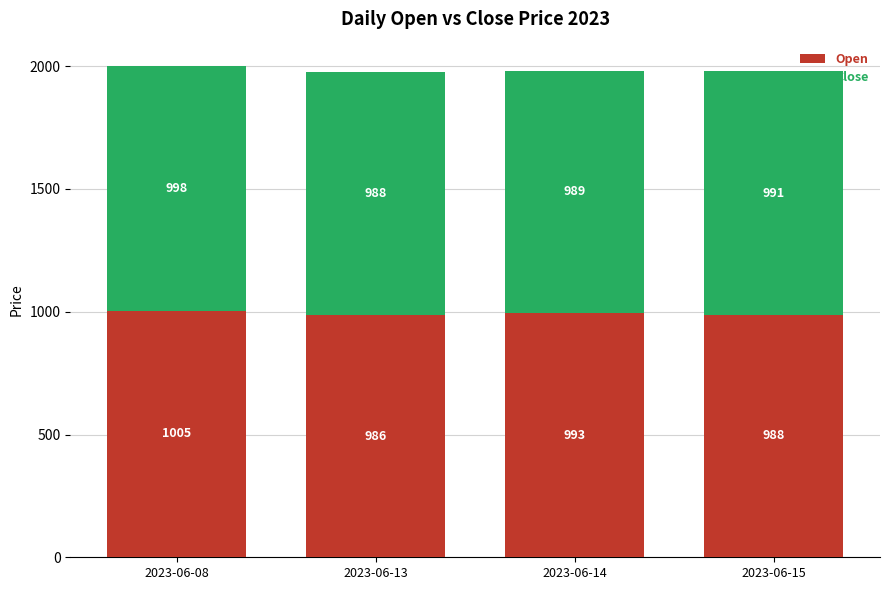

At which category is the sum across all series the highest?

2023-06-08